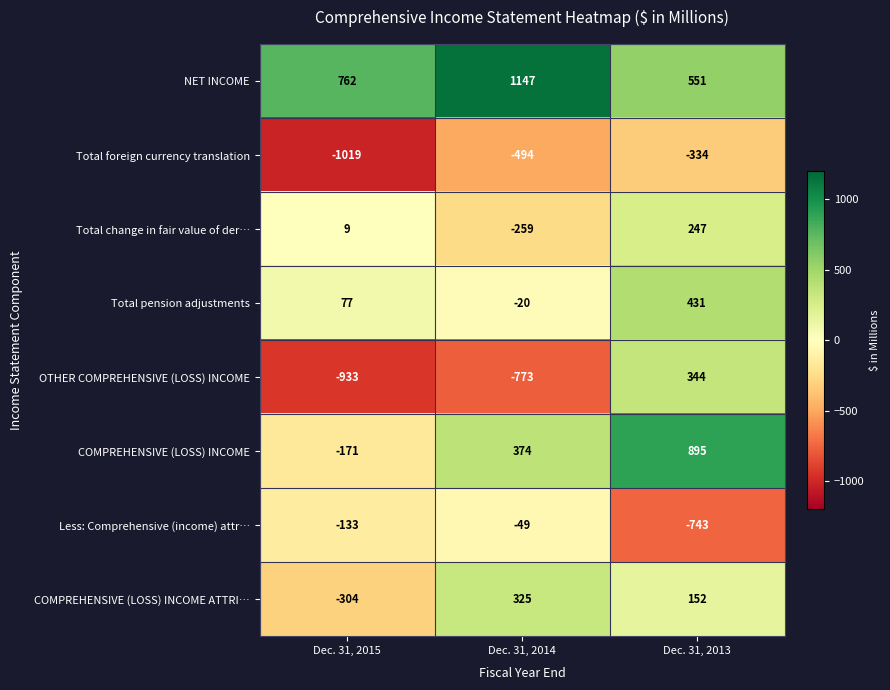

What is the minimum value shown in the chart?

-1019